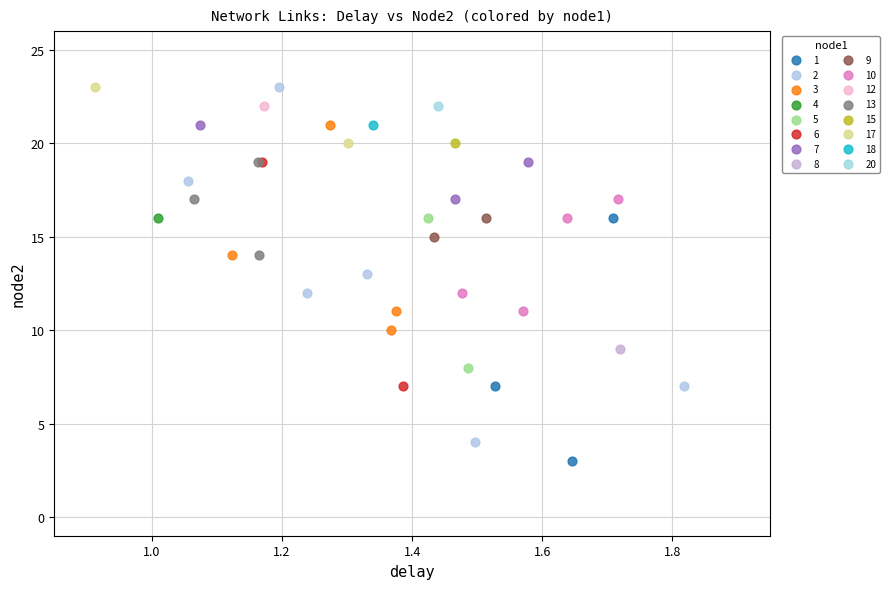

What are all the series names shown in the legend?

1, 2, 3, 4, 5, 6, 7, 8, 9, 10, 12, 13, 15, 17, 18, 20